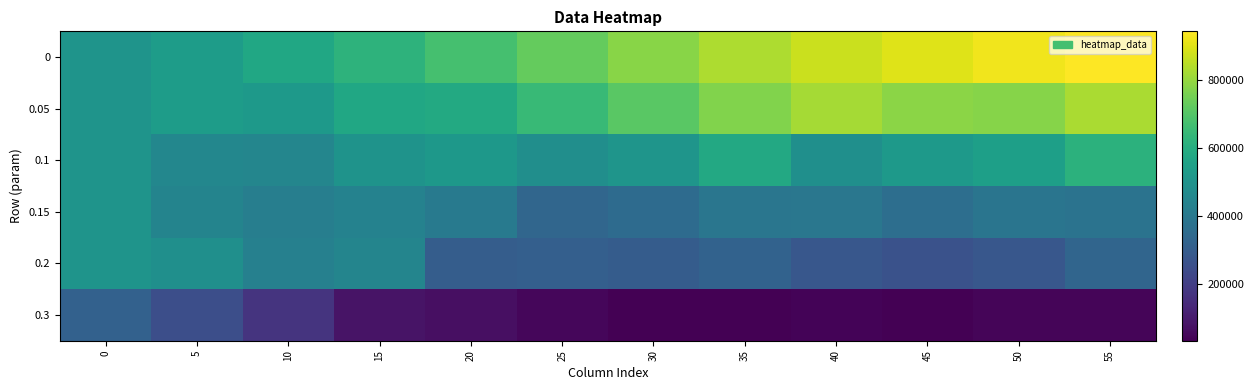

What is the difference between the highest and lowest values at 10?

403869